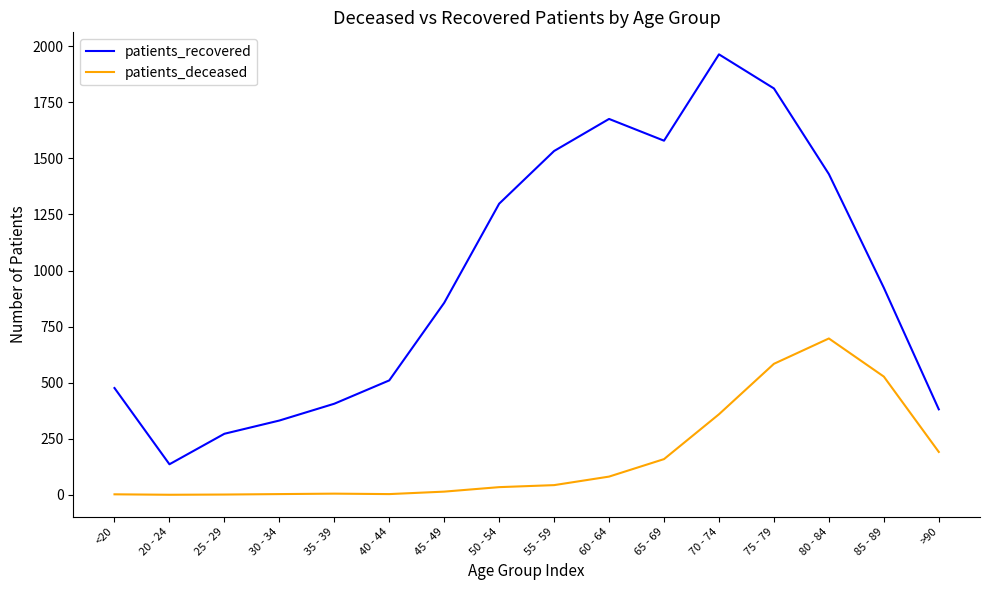

At which category does patients_recovered reach its first local valley?

20 - 24